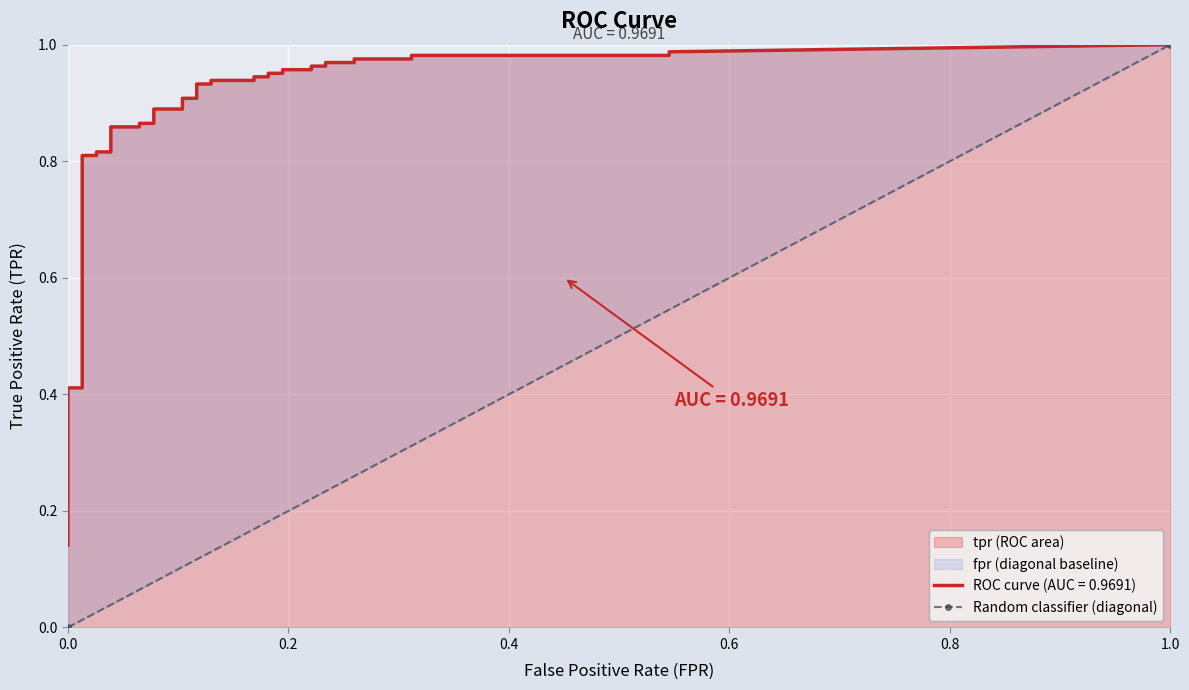

Between 1.0 and 0.0, which is larger?

1.0